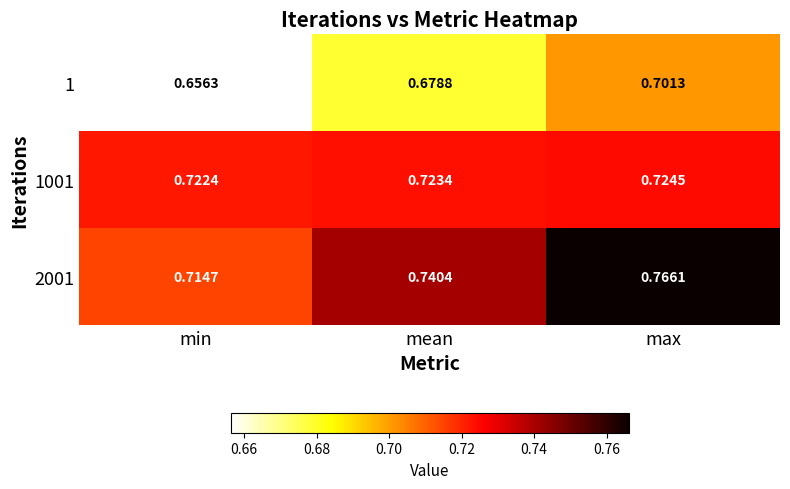

At which category is the sum across all series the highest?

max